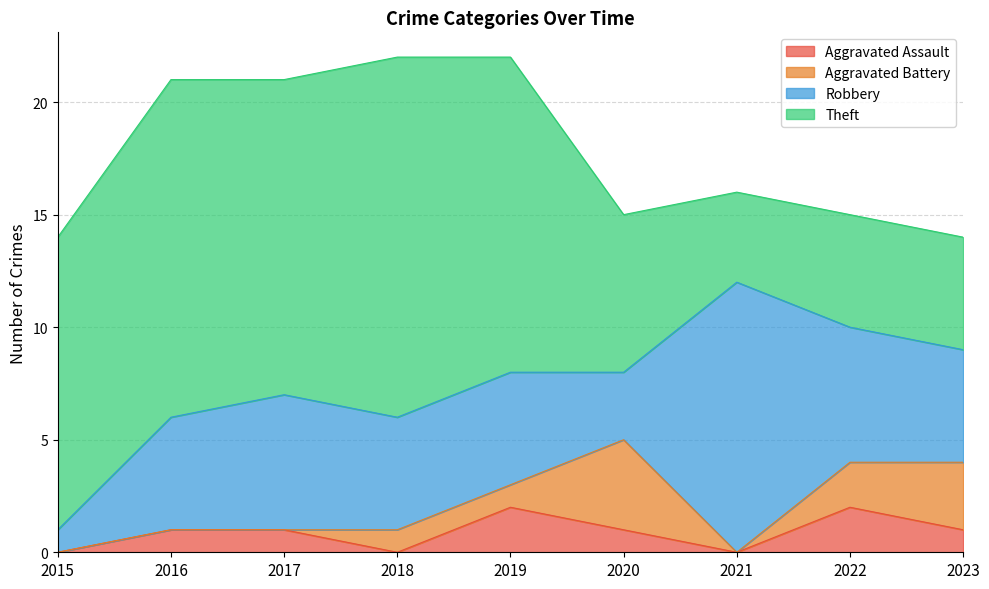

True or false: Aggravated Assault has a value of 1 at 2020.

False